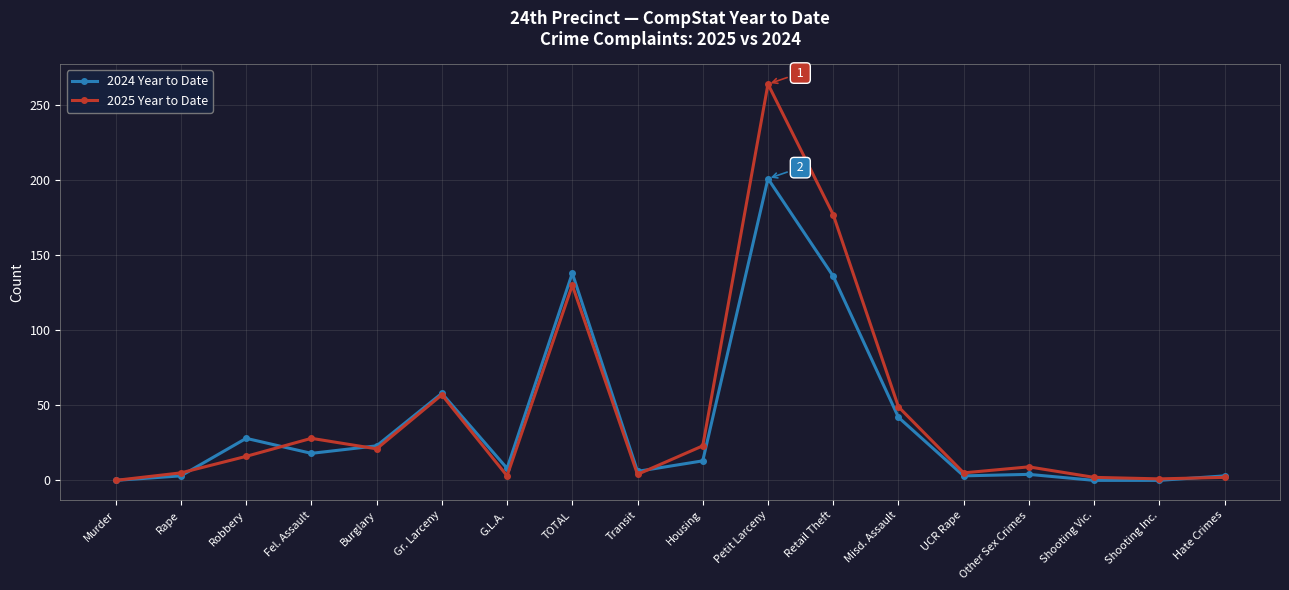

Rank the series by their maximum value, from highest to lowest.

2025 Year to Date, 2024 Year to Date